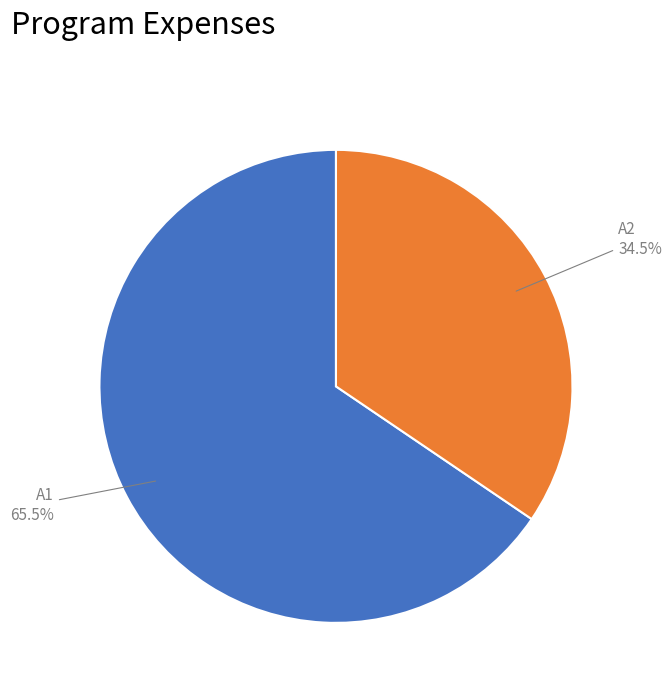

How many segments does this pie chart have?

2